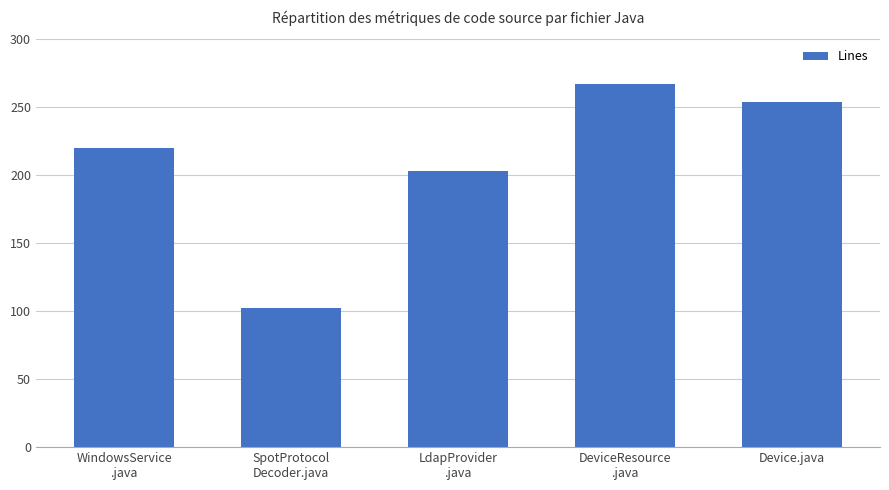

What position from the left is DeviceResource
.java?

4